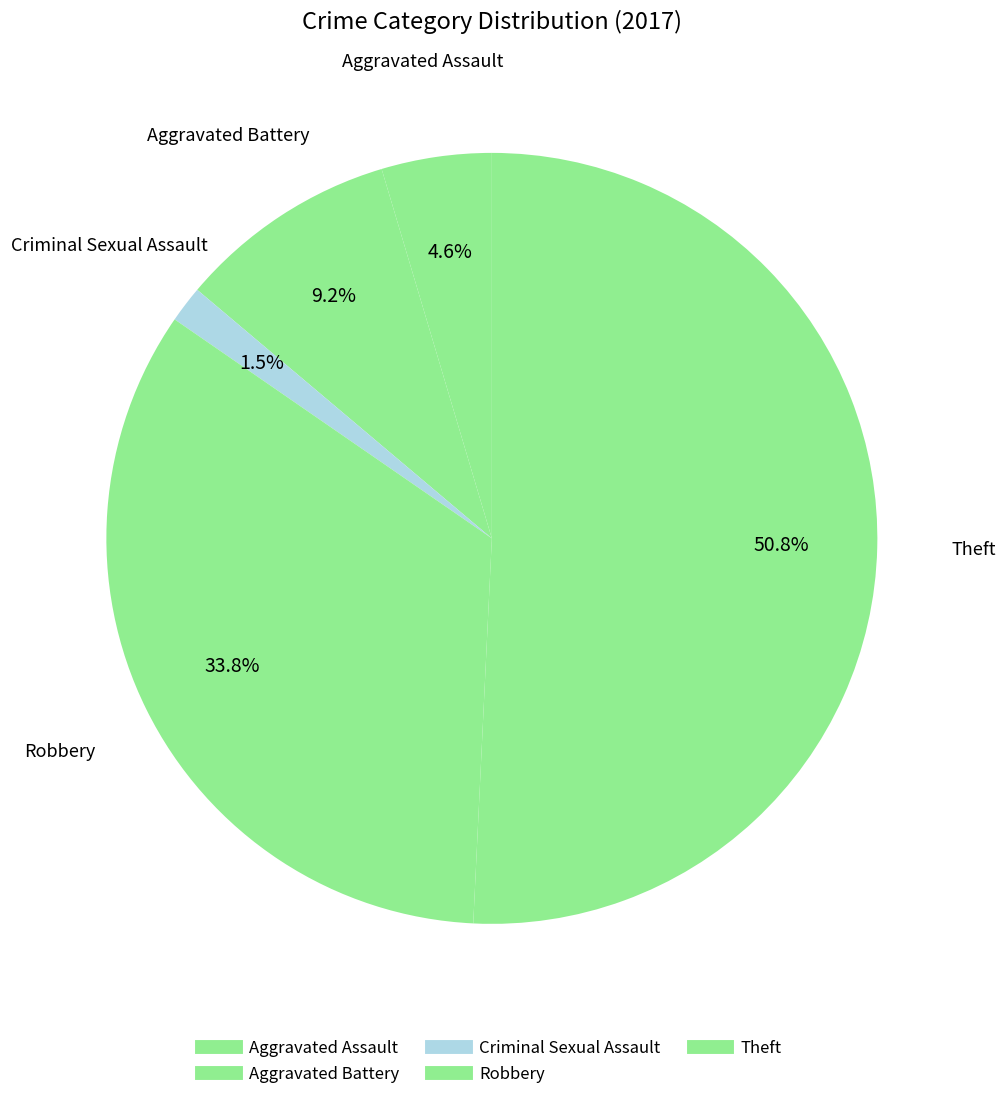

Between Aggravated Assault and Aggravated Battery, which is larger?

Aggravated Battery